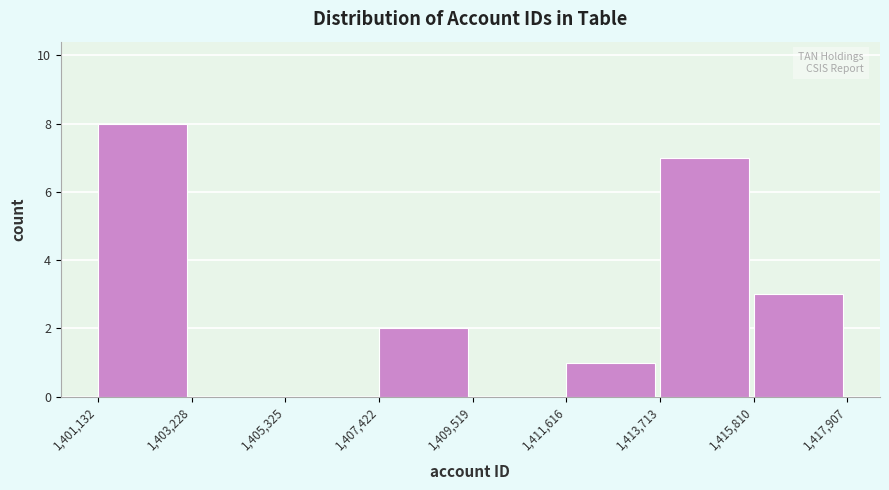

Reading left to right, transcribe this chart: for each bar, give the range it covers on the x-axis and its height. The values are not printed on the chart, so give them approximately, as read against the axis.

1,401,132 to 1,403,228: 8
1,403,228 to 1,405,325: 0
1,405,325 to 1,407,422: 0
1,407,422 to 1,409,519: 2
1,409,519 to 1,411,616: 0
1,411,616 to 1,413,713: 1
1,413,713 to 1,415,810: 7
1,415,810 to 1,417,907: 3